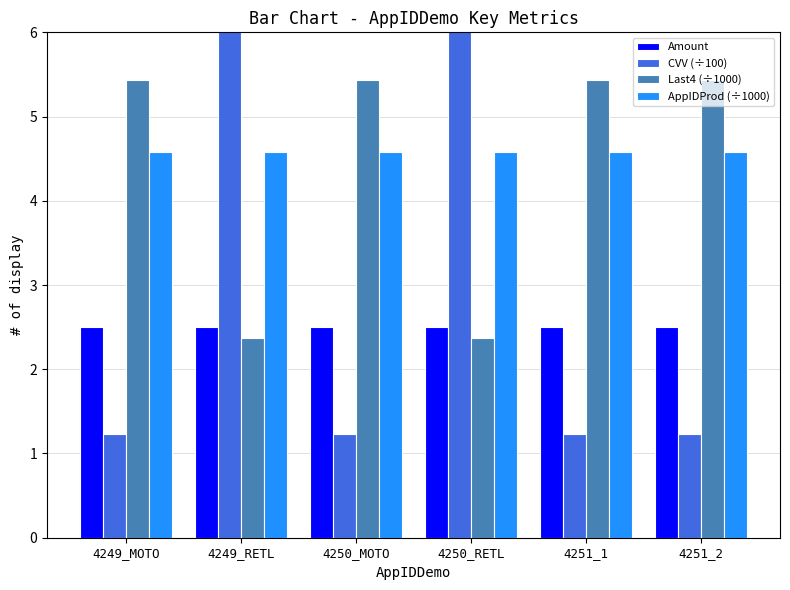

What are all the series names shown in the legend?

Amount, CVV (÷100), Last4 (÷1000), AppIDProd (÷1000)